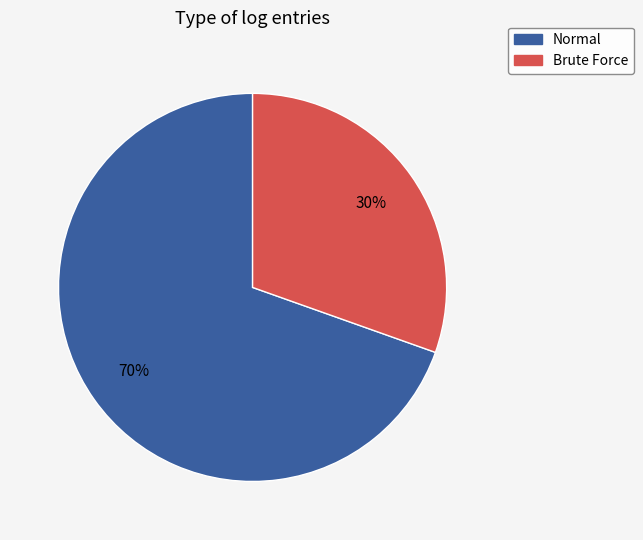

What is the ratio of the value at Brute Force to the value at Normal?

0.4